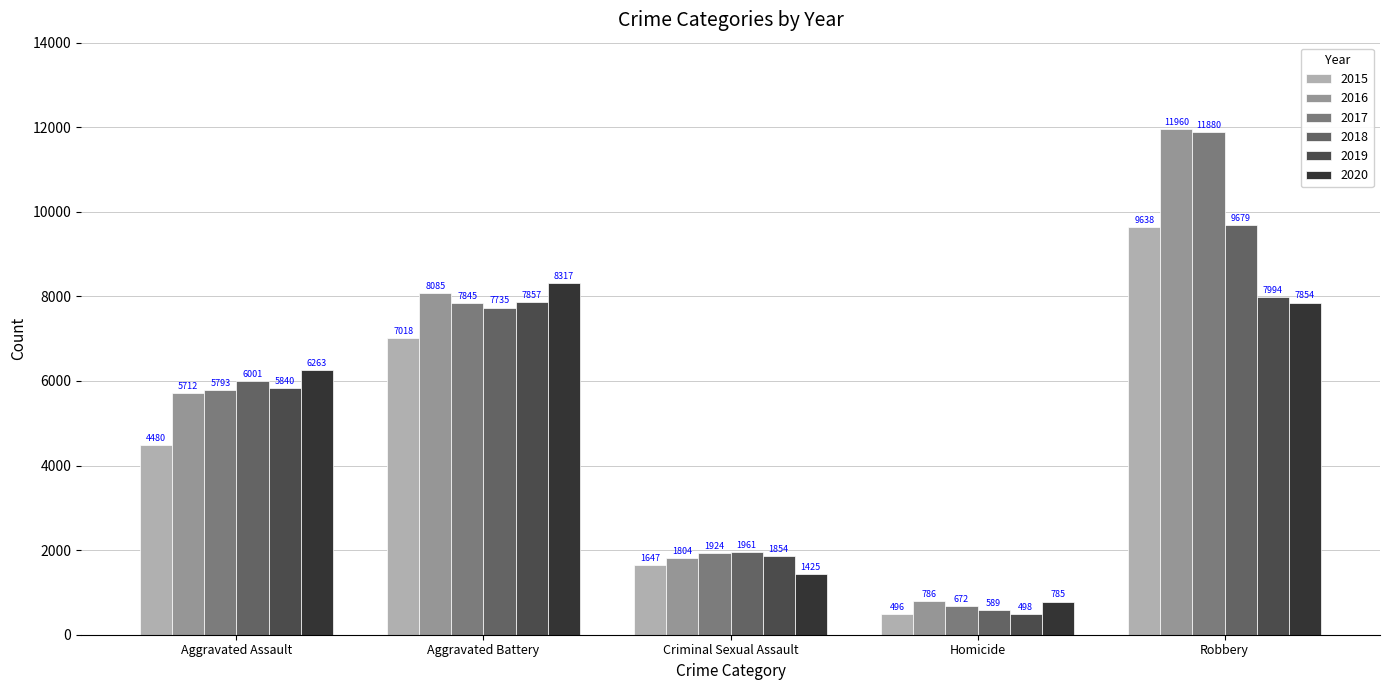

At Aggravated Battery, list the series in order from largest to smallest.

2020, 2016, 2019, 2017, 2018, 2015